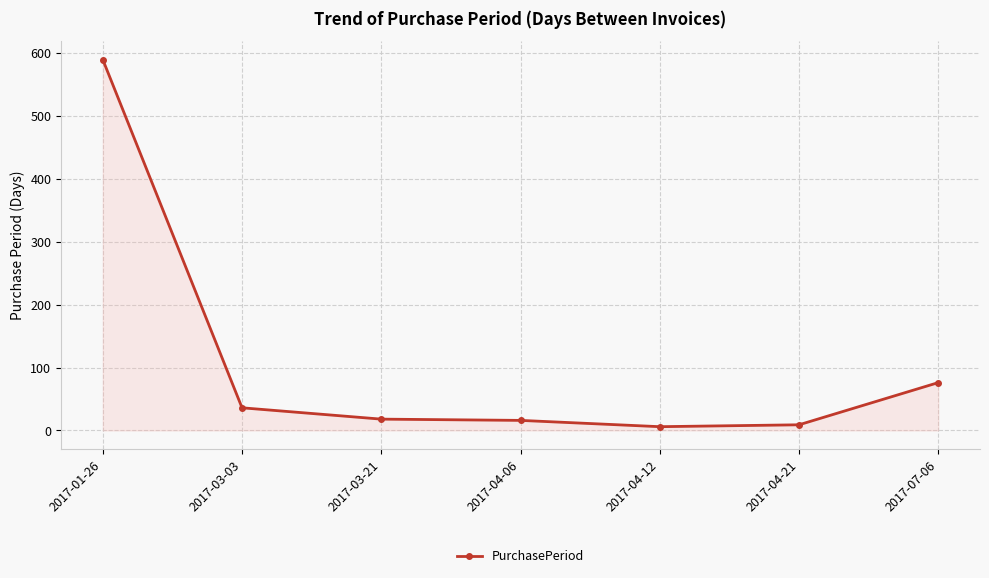

True or false: there are more than 1 points higher than both neighbors.

False